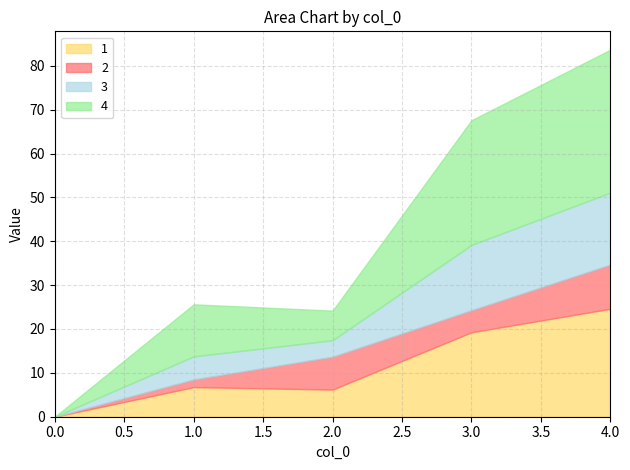

The value of 4 at 1 is 11.9. True or false?

True